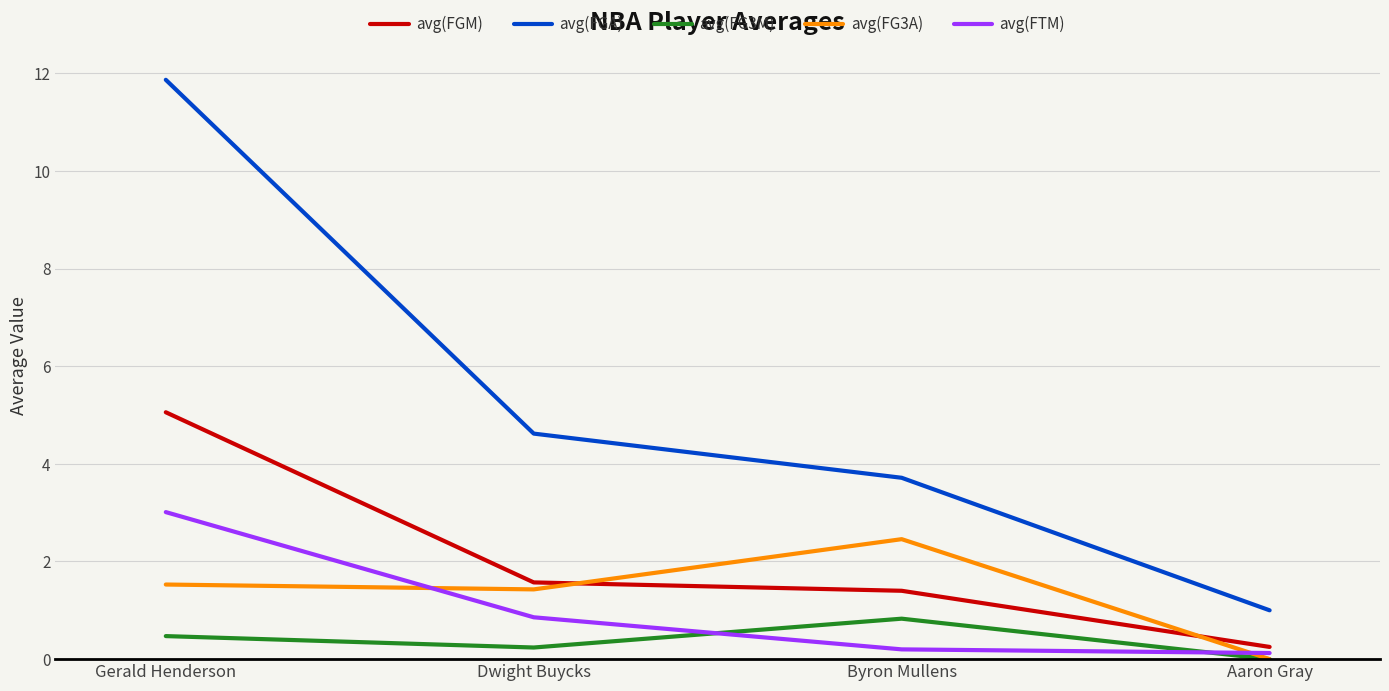

True or false: avg(FGM) and avg(FG3M) intersect in this chart.

False